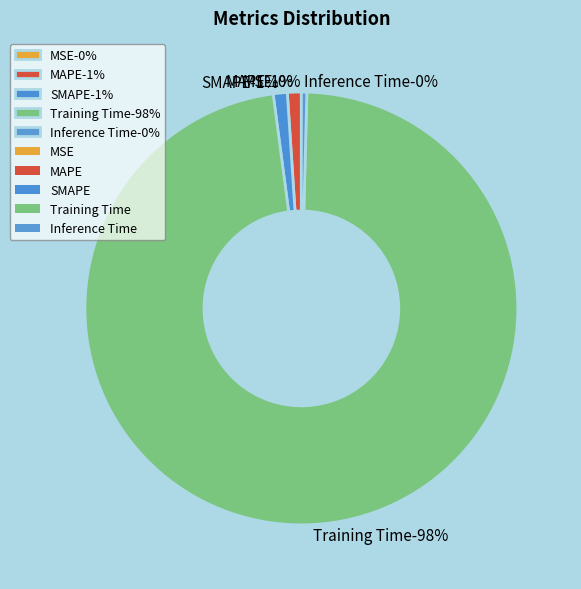

The Training Time slice represents 98% of the pie. True or false?

True